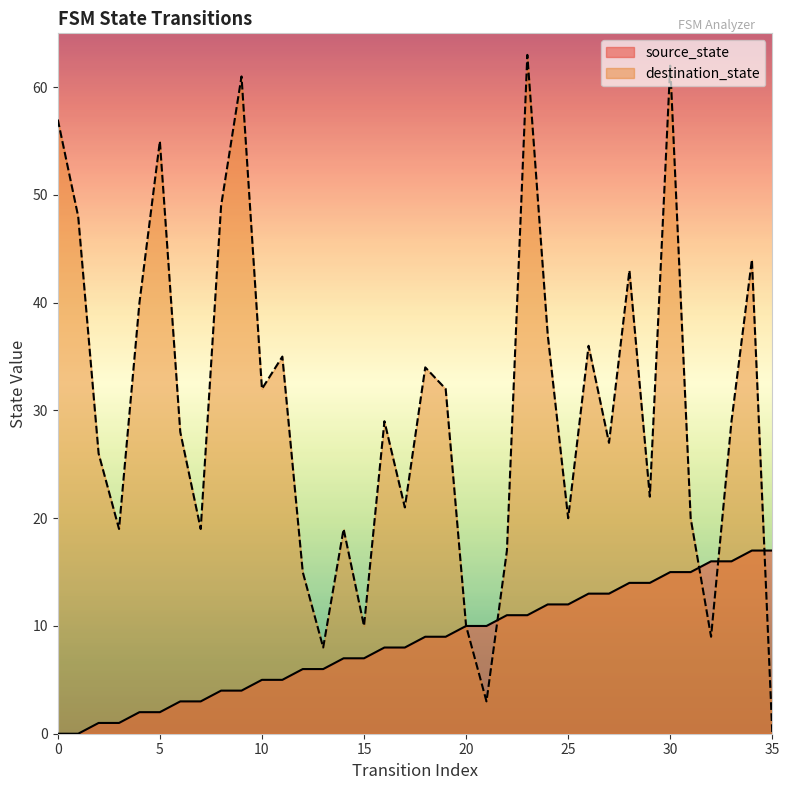

True or false: source_state has more than 0 points higher than both neighbors.

False